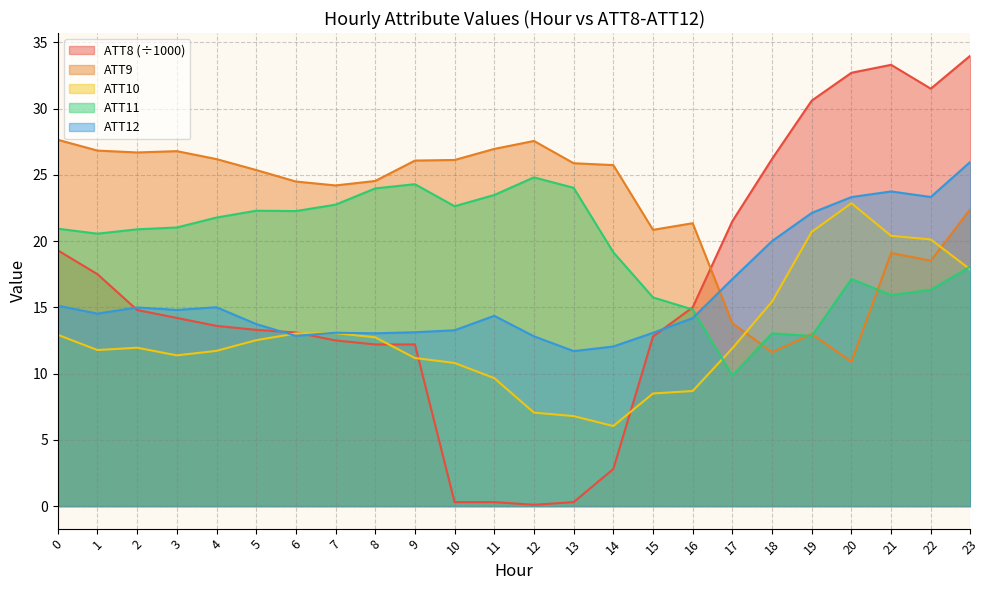

What is the total value across all series at 18?

86.3